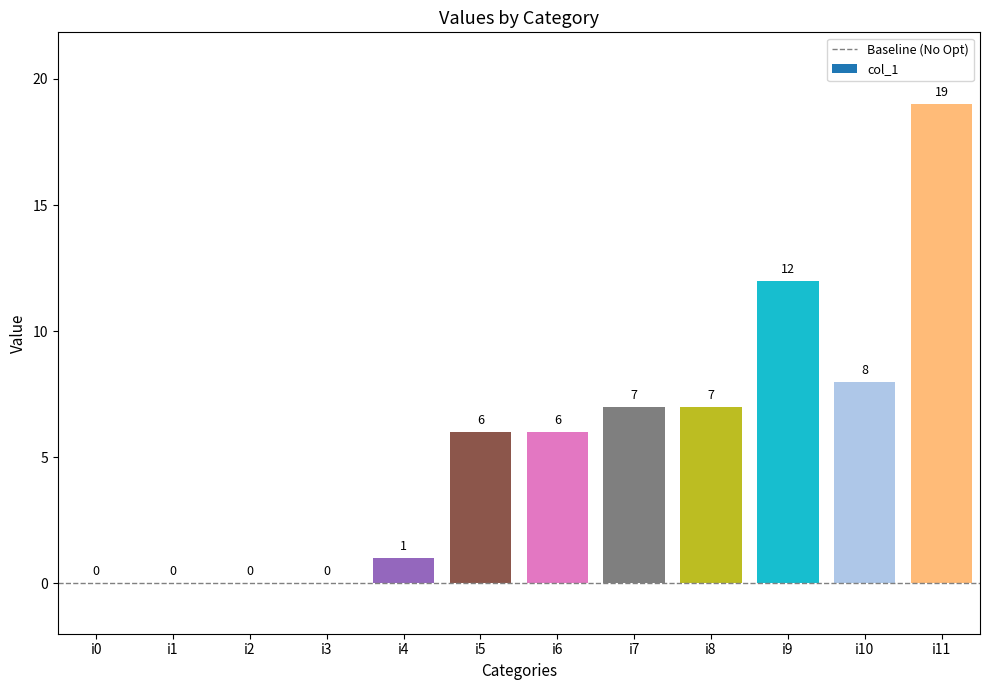

The value at i3 is -7. True or false?

False